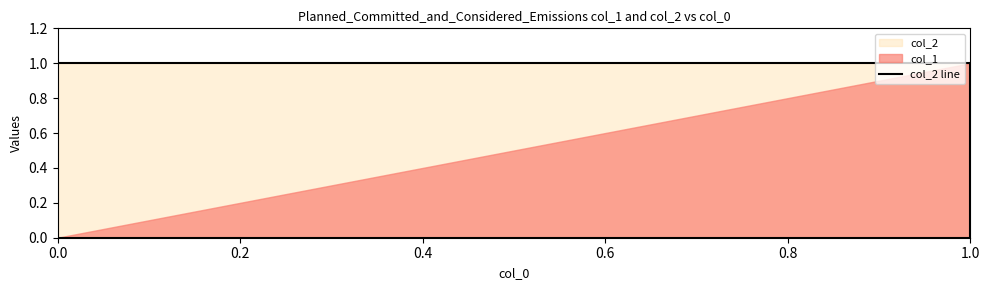

Is it true that the value at 0.2 is 2?

False